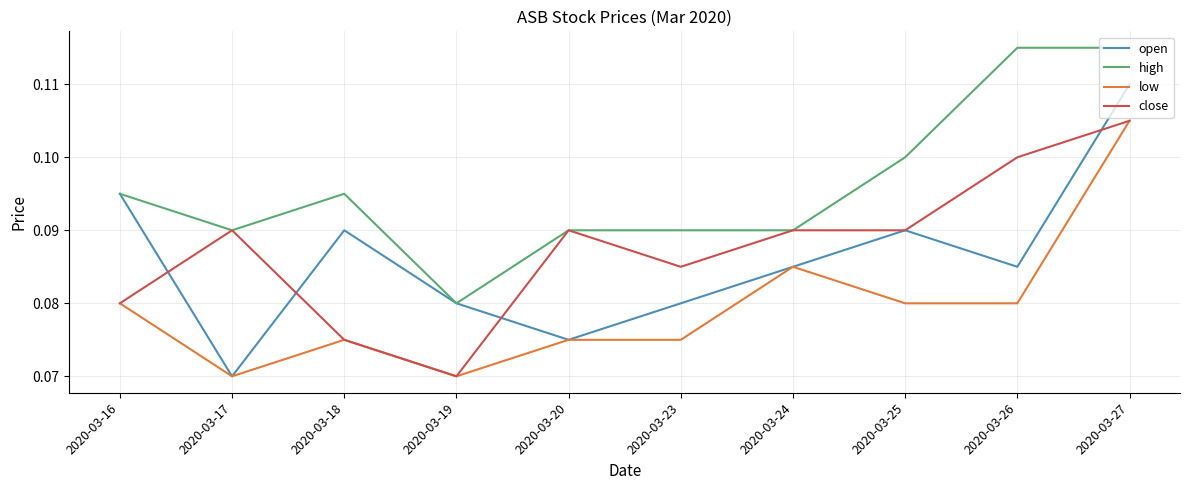

Which category has the highest value in the close series?

2020-03-27